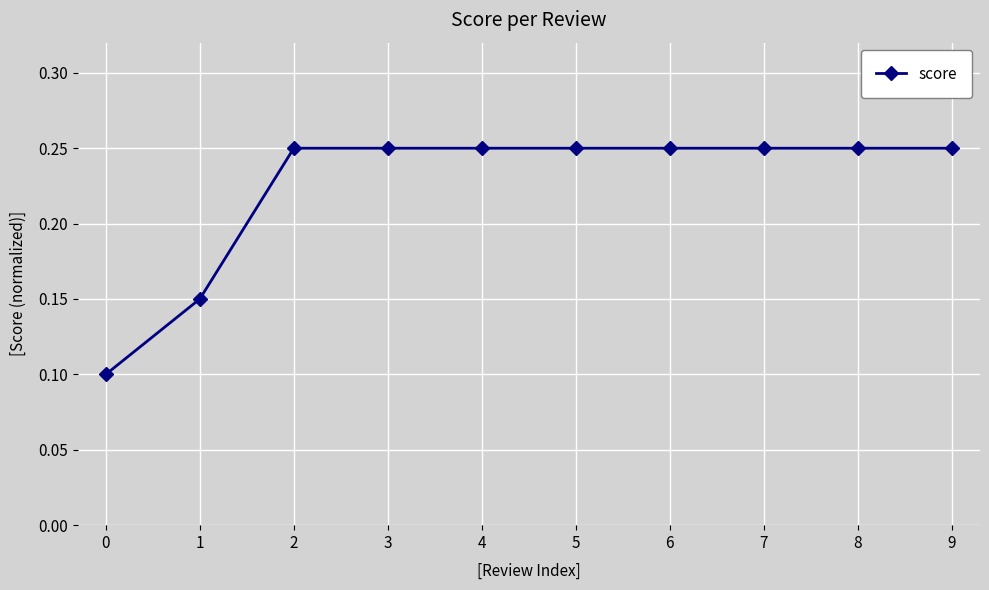

What is the sum of the values at 8 and 3?

0.5